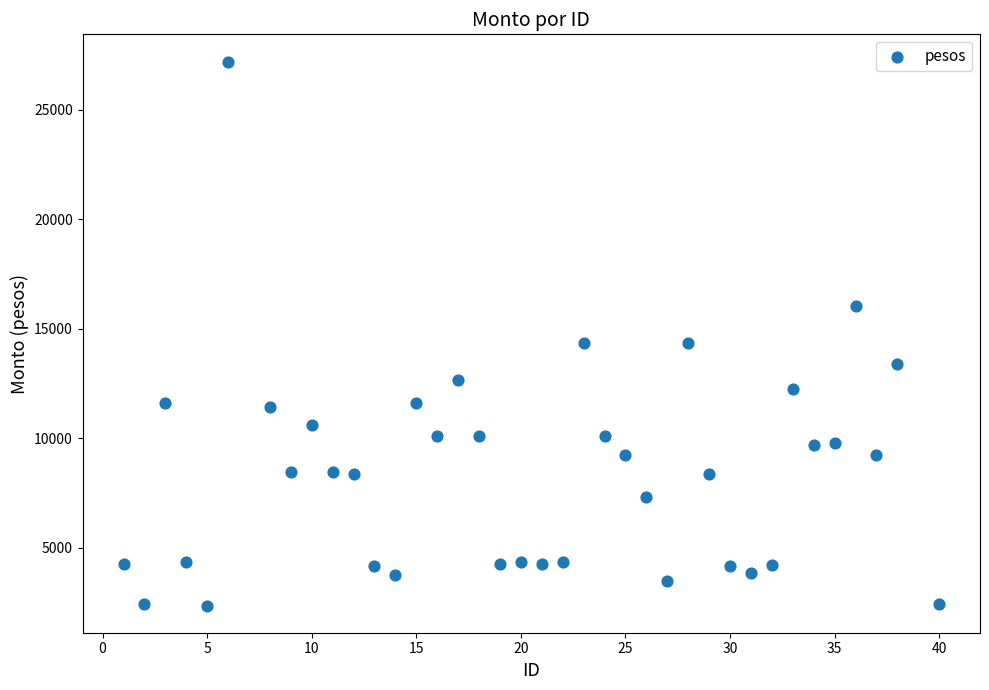

What is the range of X values (max minus min)?

39.0